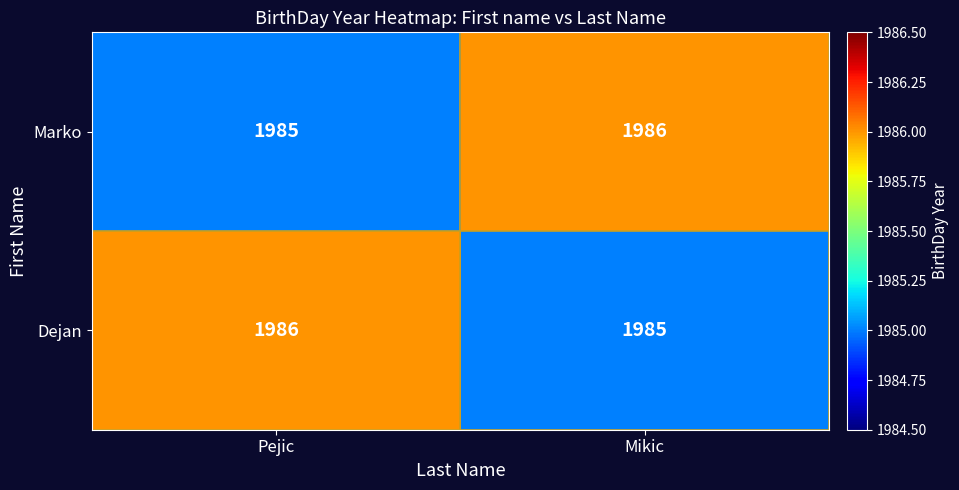

The value of Marko at Pejic is 2782. True or false?

False